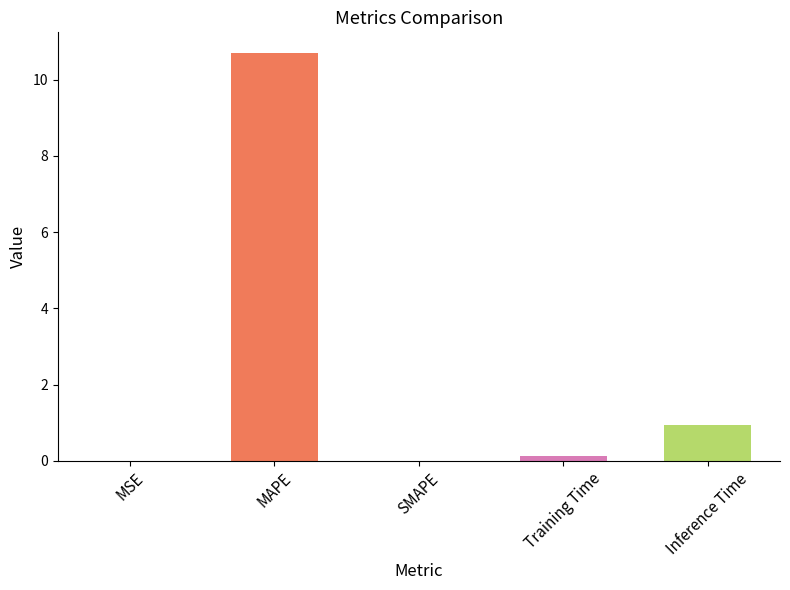

What is the difference between the maximum and second lowest values?

10.7